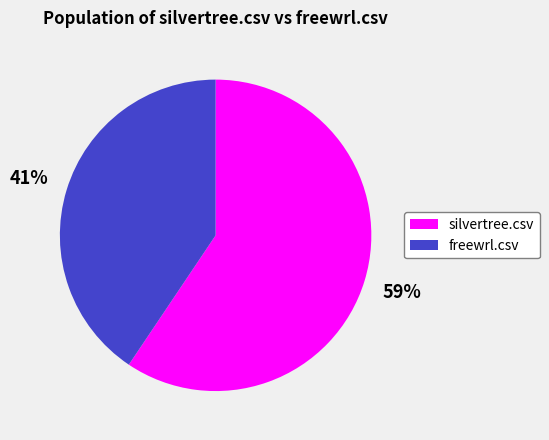

How many segments does this pie chart have?

2